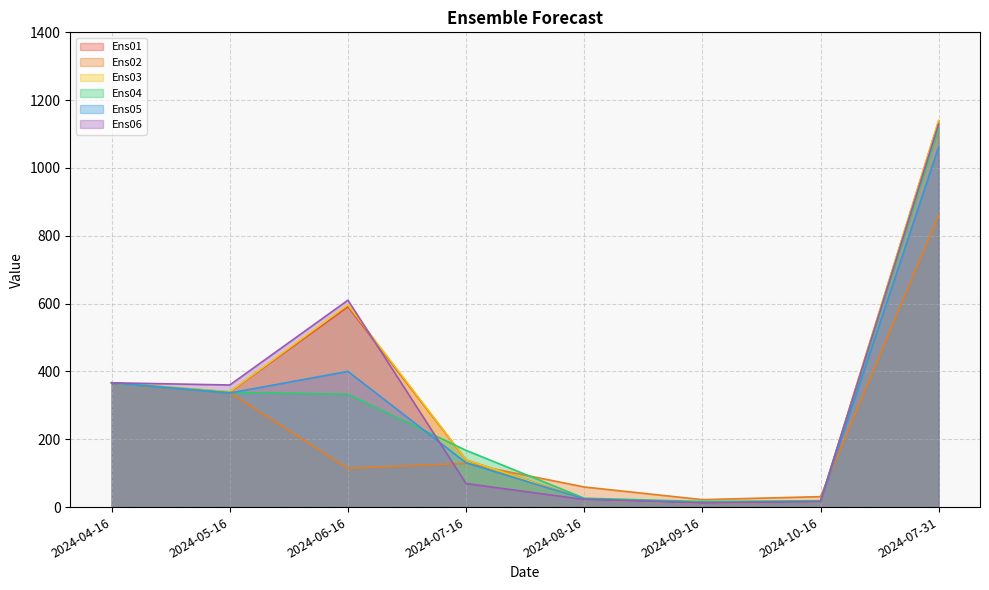

How many values in the Ens01 series are below 339?

4